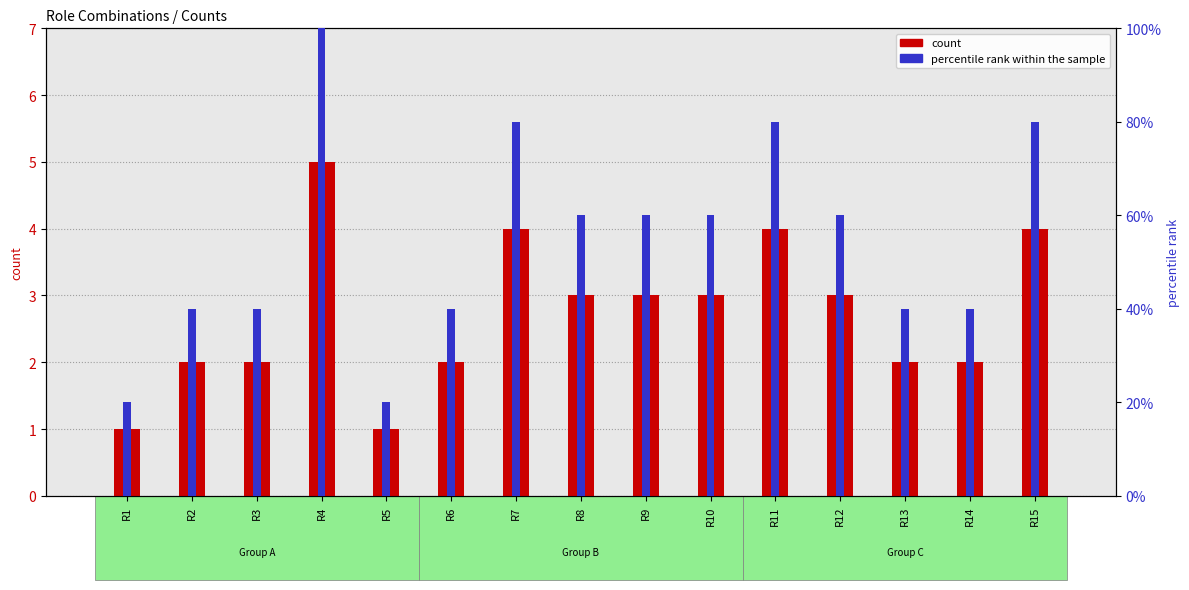

Where is count nearest to the value 3?

R8